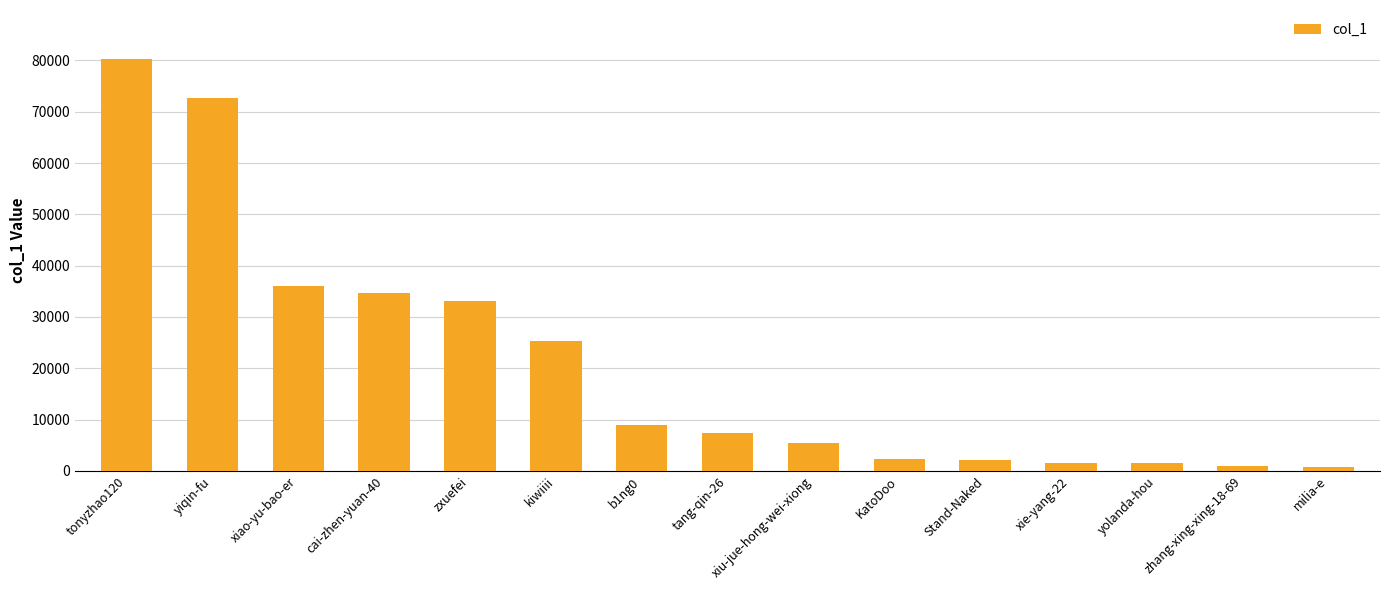

Which category has the highest value across all series?

tonyzhao120